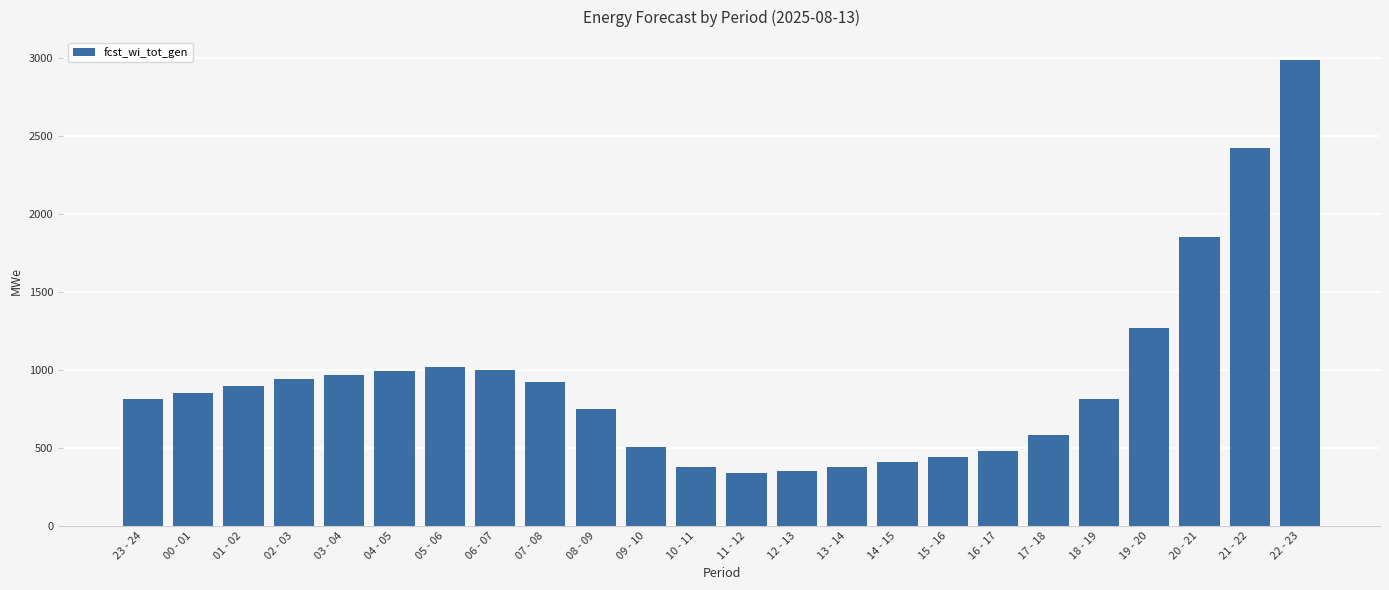

At which label is the value closest to 1660?

20 - 21